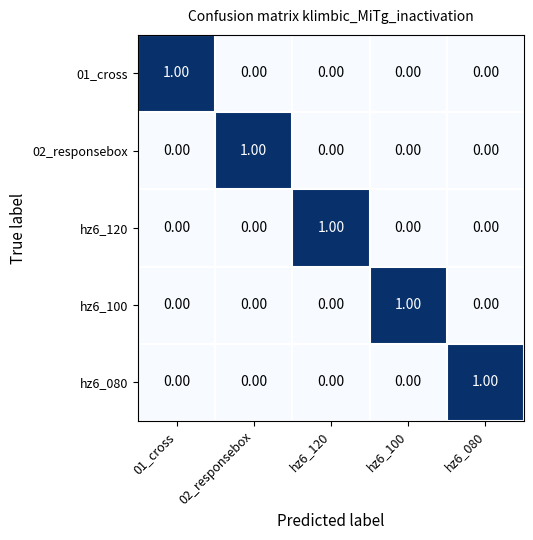

Reading left to right, what are all the values shown in this chart?

01_cross: 01_cross=1	02_responsebox=0	hz6_120=0	hz6_100=0	hz6_080=0
02_responsebox: 01_cross=0	02_responsebox=1	hz6_120=0	hz6_100=0	hz6_080=0
hz6_120: 01_cross=0	02_responsebox=0	hz6_120=1	hz6_100=0	hz6_080=0
hz6_100: 01_cross=0	02_responsebox=0	hz6_120=0	hz6_100=1	hz6_080=0
hz6_080: 01_cross=0	02_responsebox=0	hz6_120=0	hz6_100=0	hz6_080=1